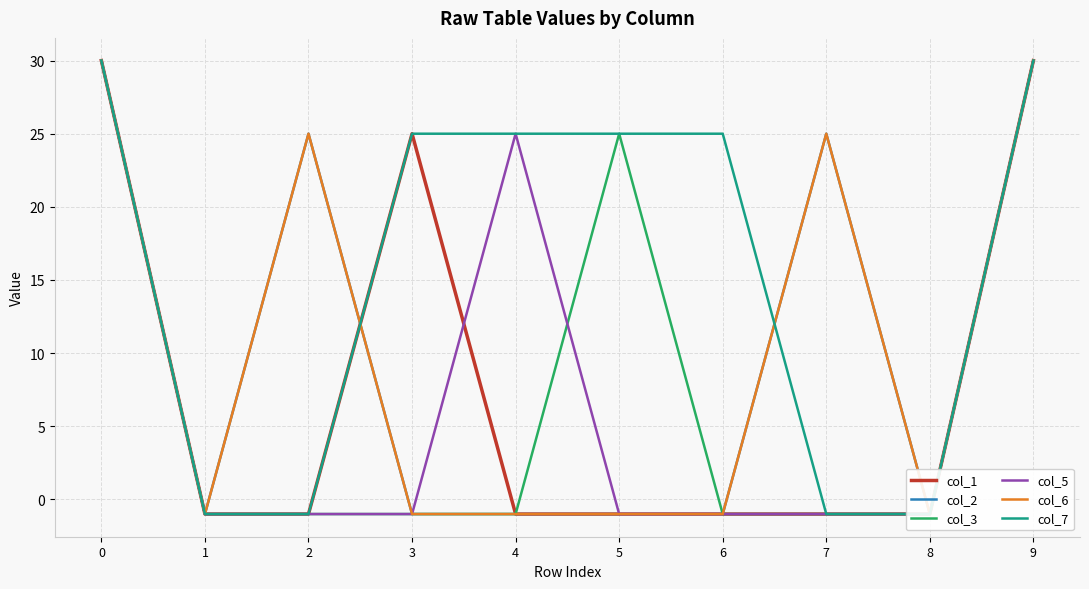

How many categories are shown in the chart?

10